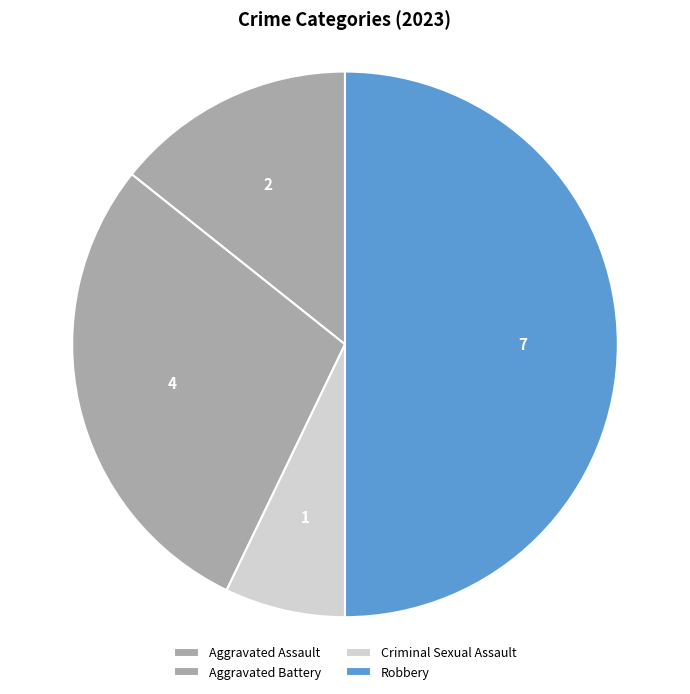

To the nearest percent, what portion does Aggravated Assault represent?

14%